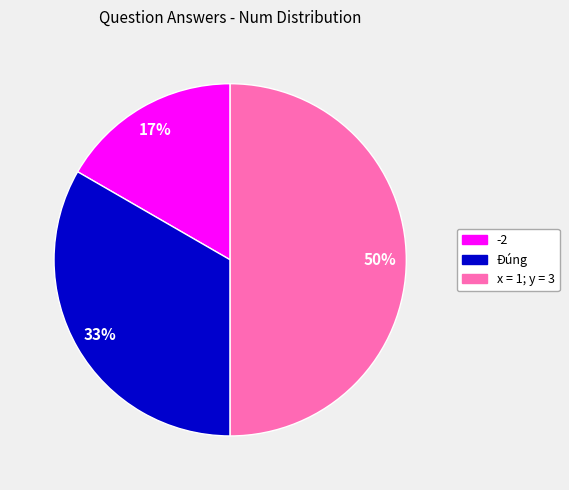

What percentage is the -2 slice, to the nearest percent?

17%